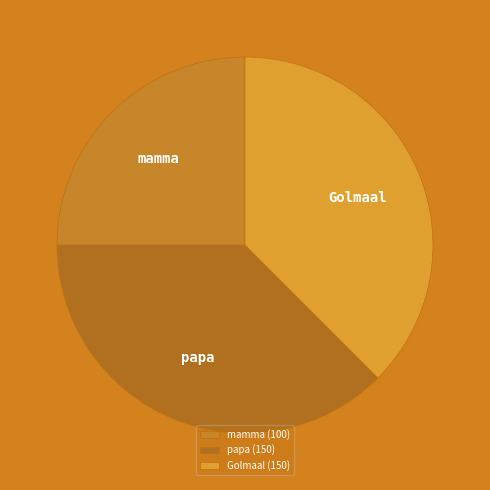

Is there any slice that represents more than half of the pie?

No